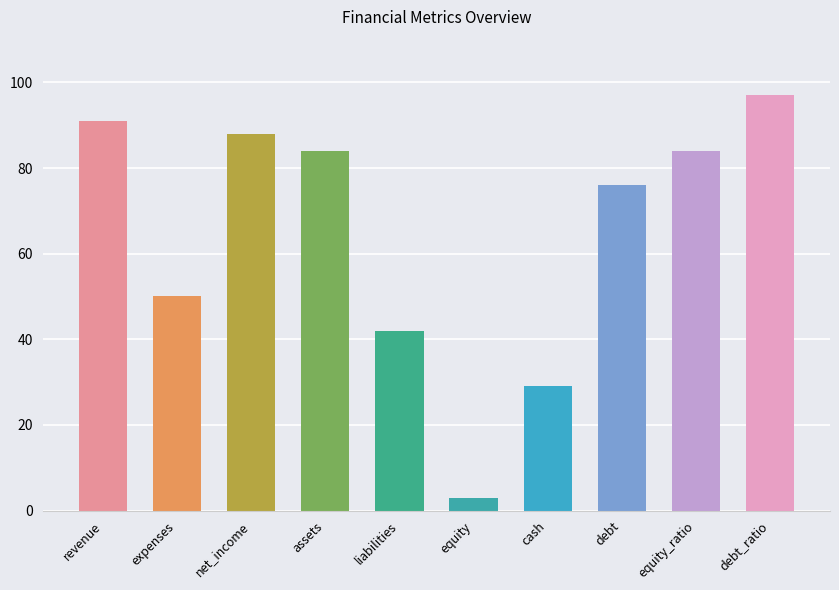

Reading left to right, transcribe all the data shown in this chart.

91	50	88	84	42	3	29	76	84	97